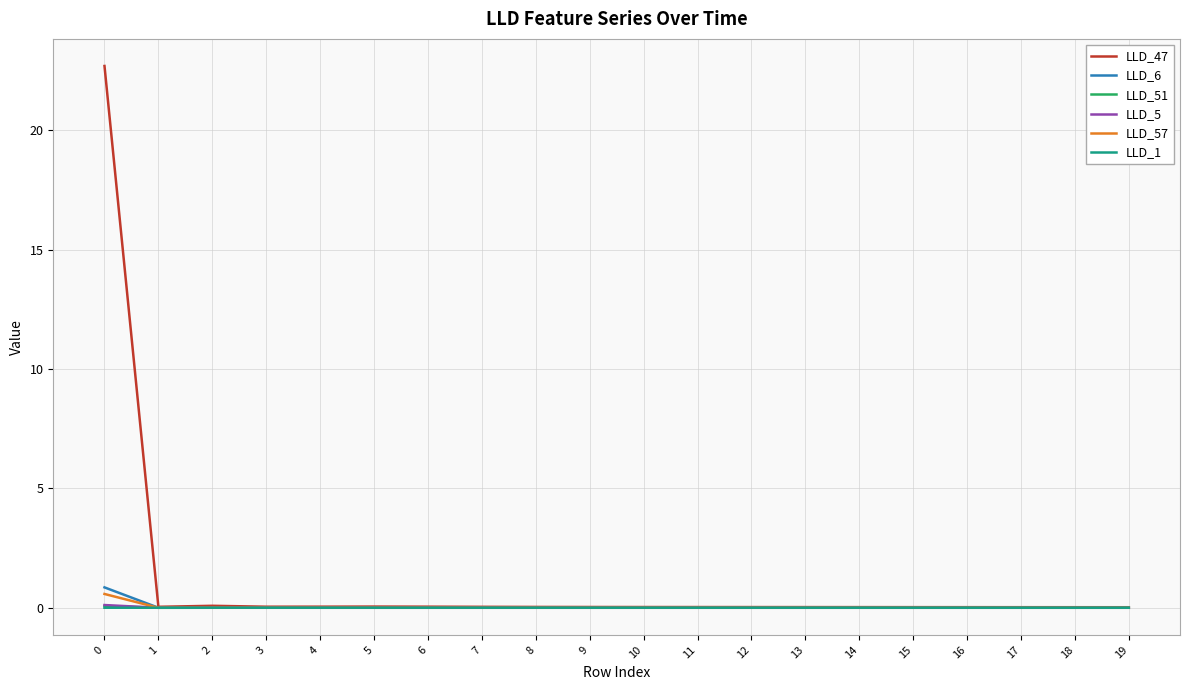

Which series has the largest total across all categories?

LLD_47